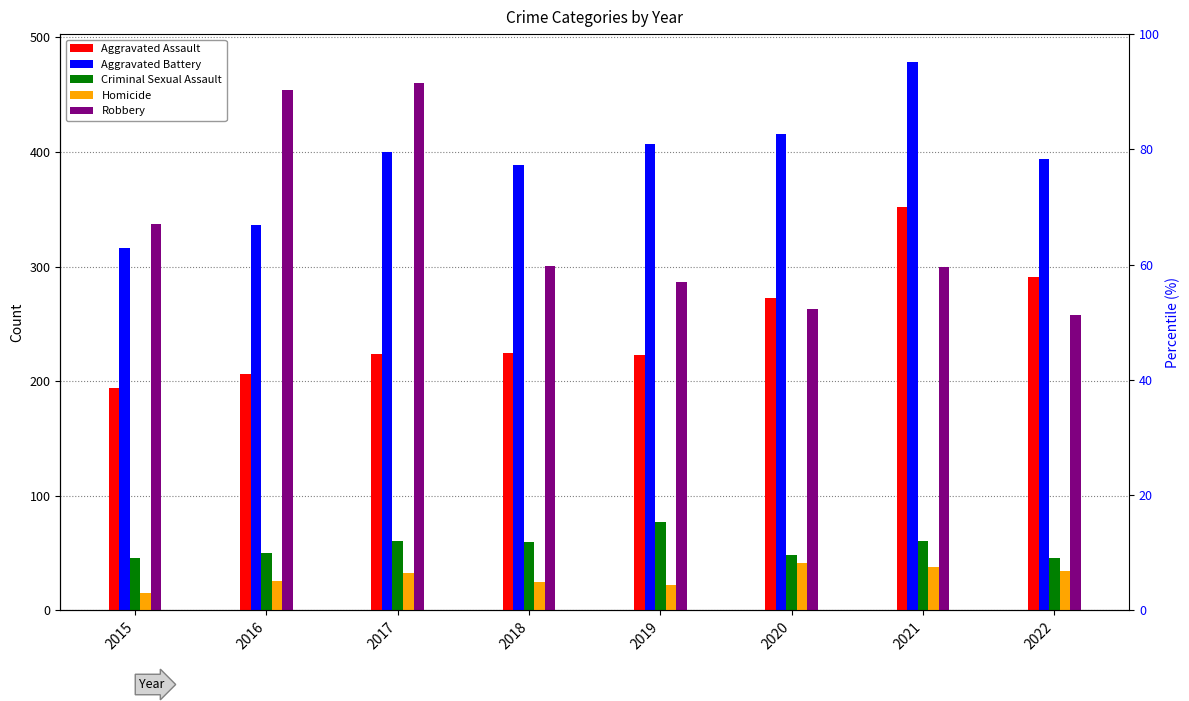

How many groups of bars are there?

8